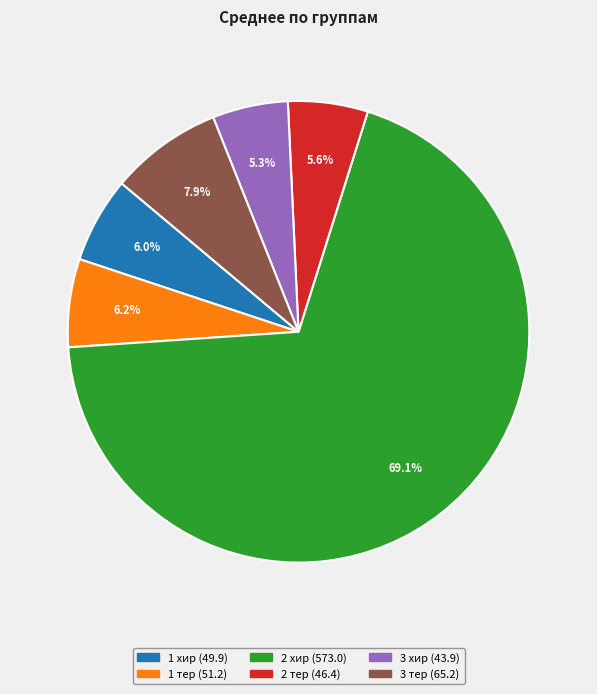

True or false: 2 хир accounts for 69% of the total.

True